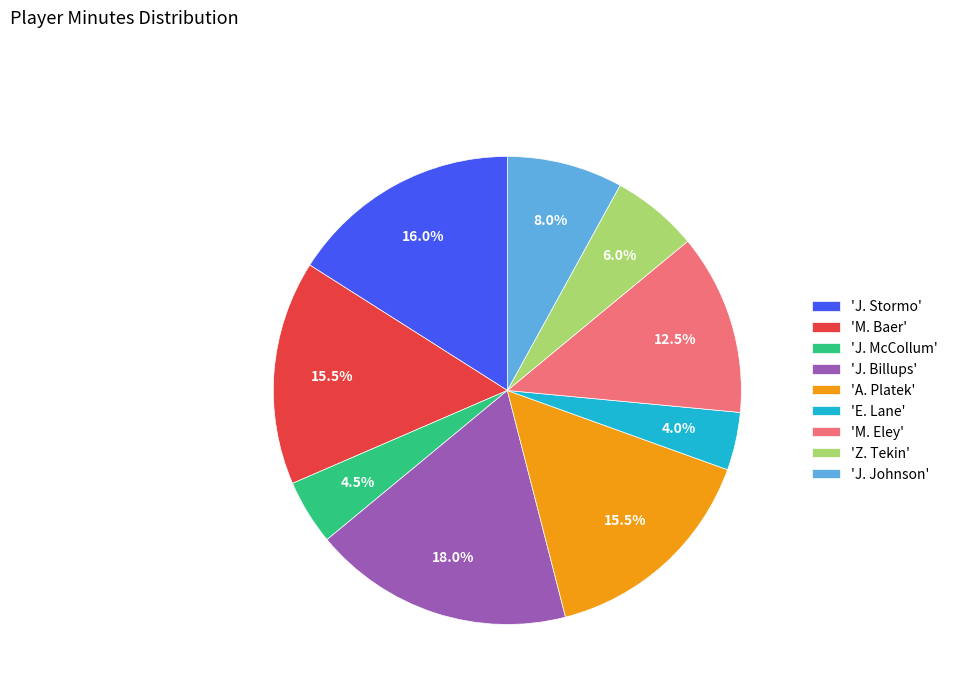

Between 'A. Platek' and 'J. McCollum', which is larger?

'A. Platek'